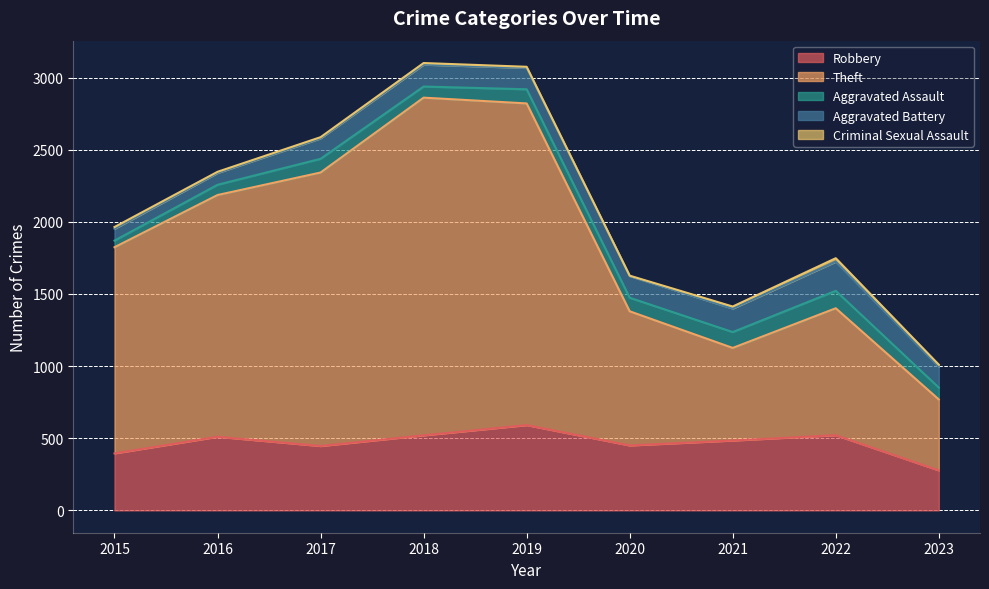

How many distinct data groups are displayed?

5